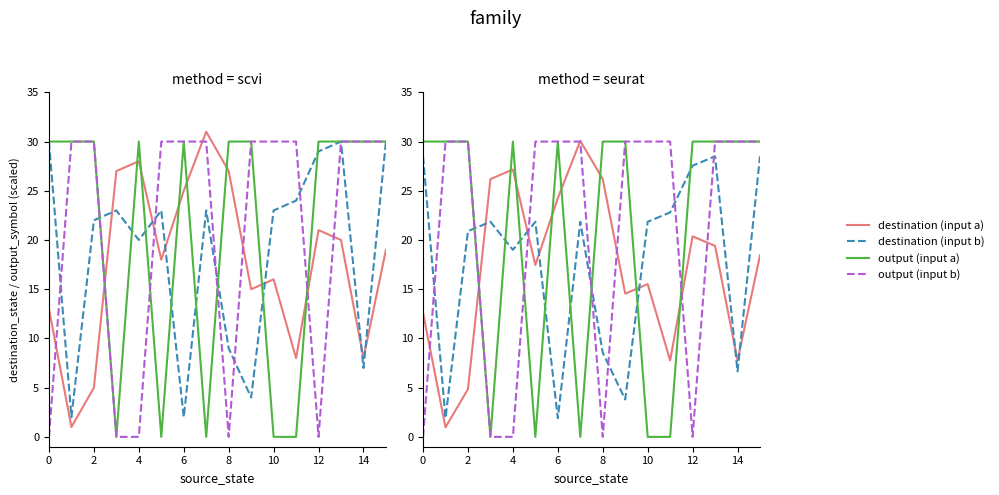

How many data points in destination (input a) are above 18?

8